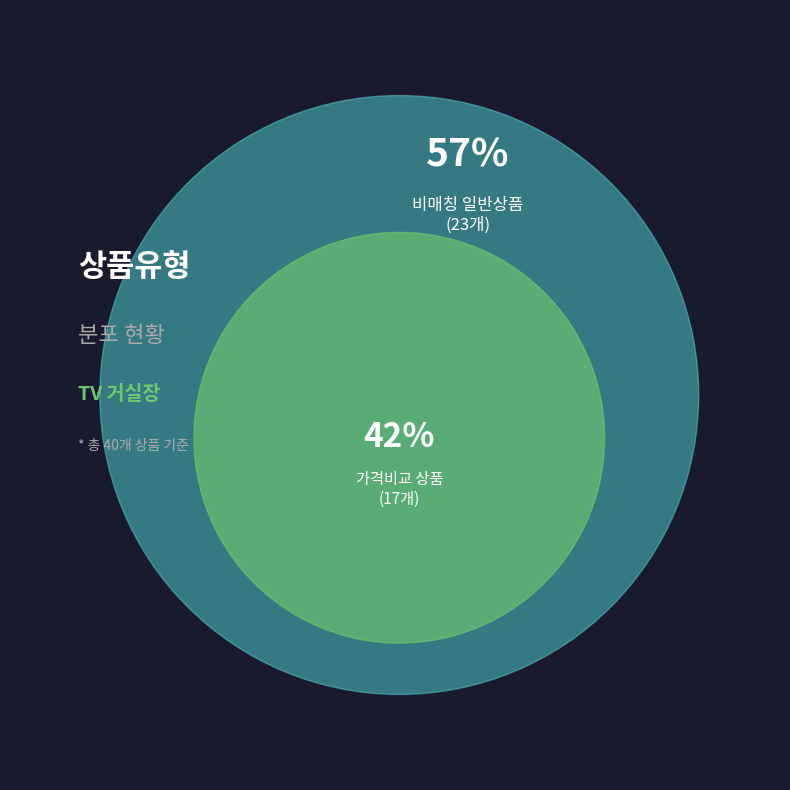

Which slice is the smallest?

일반 - 가격비교 상품